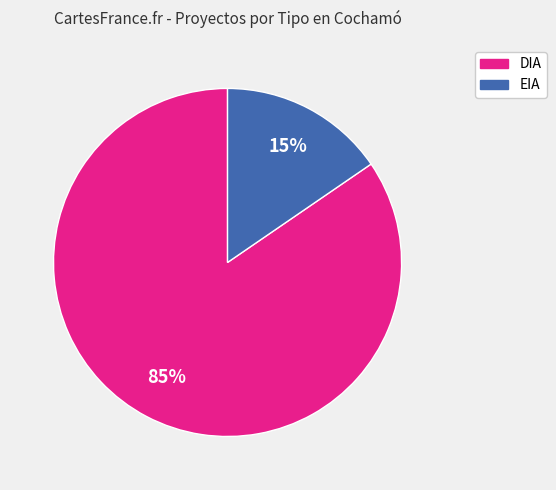

How many slices are in this pie chart?

2